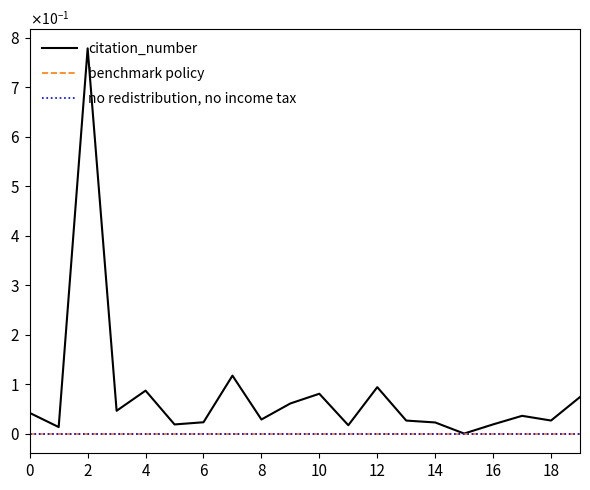

Reading left to right, list all the values displayed in this chart.

citation_number: 0.0	0.0	0.8	0.0	0.1	0.0	0.0	0.1	0.0	0.1	0.1	0.0	0.1	0.0	0.0	0.0	0.0	0.0	0.0	0.1
benchmark policy: 0.0	0.0	0.0	0.0	0.0	0.0	0.0	0.0	0.0	0.0	0.0	0.0	0.0	0.0	0.0	0.0	0.0	0.0	0.0	0.0
no redistribution, no income tax: 0.0	0.0	0.0	0.0	0.0	0.0	0.0	0.0	0.0	0.0	0.0	0.0	0.0	0.0	0.0	0.0	0.0	0.0	0.0	0.0